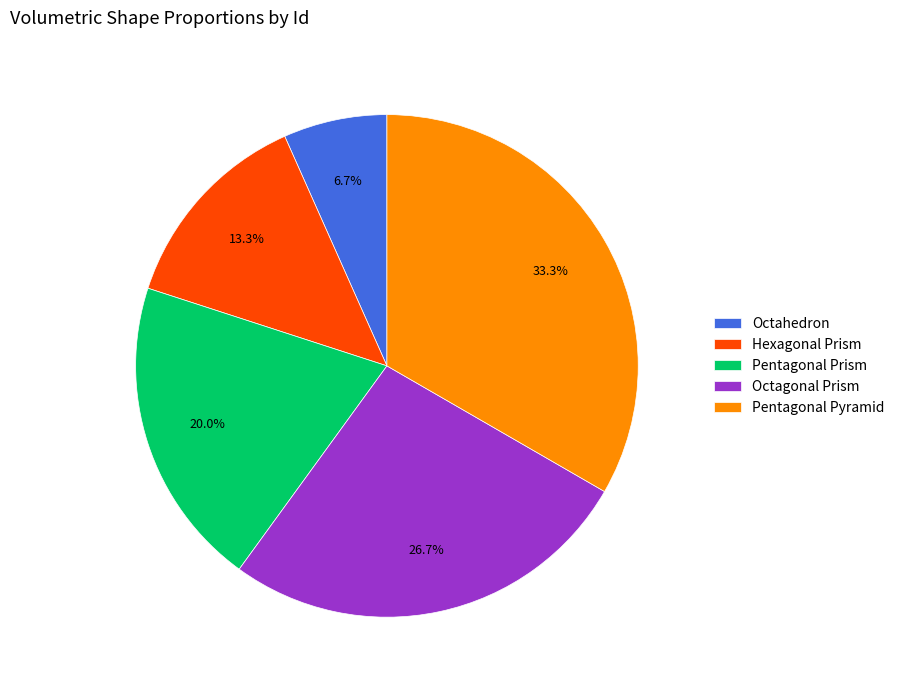

Which category has the smallest portion of the pie?

Octahedron